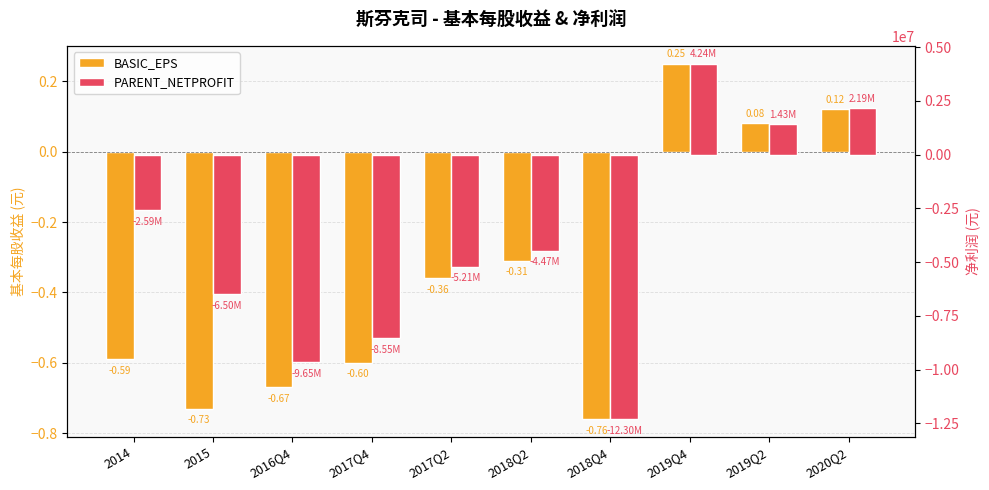

What is the difference between the PARENT_NETPROFIT values at 2014 and 2018Q2?

1882105.1